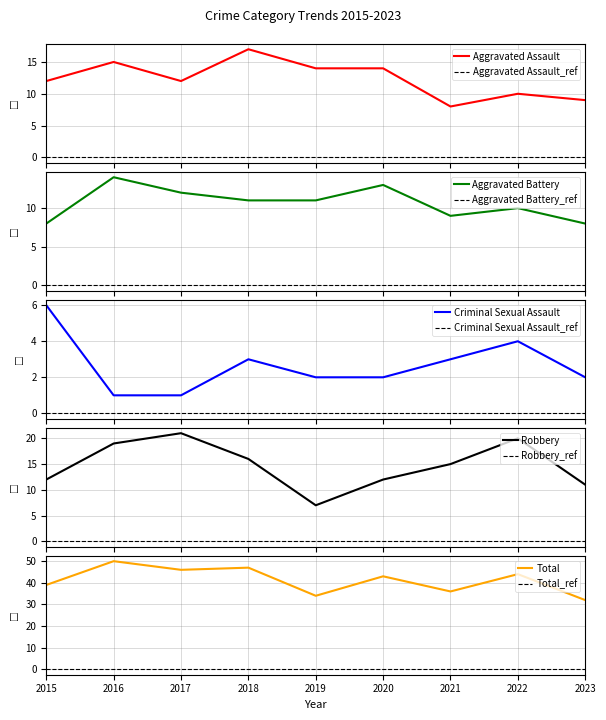

Is it true that Aggravated Assault equals 10 at 2022?

True